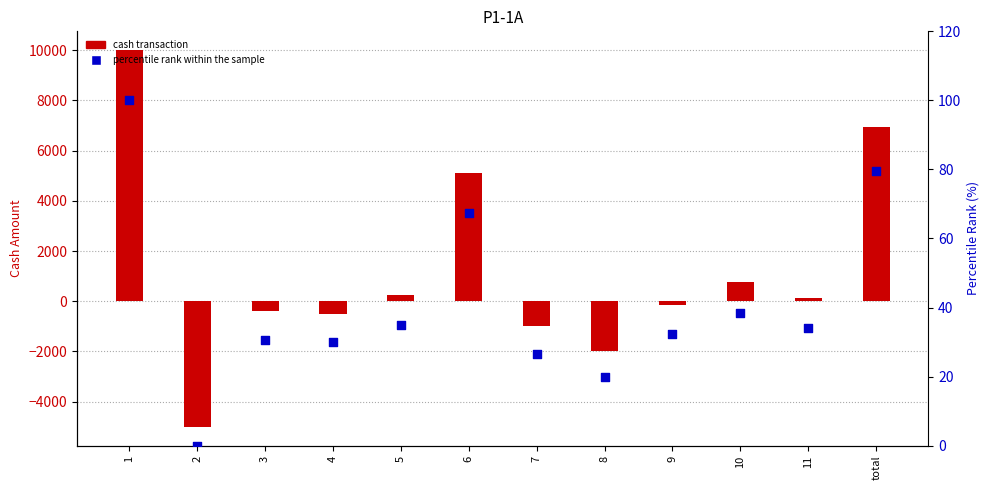

Which series has the widest spread of Y values?

cash transaction